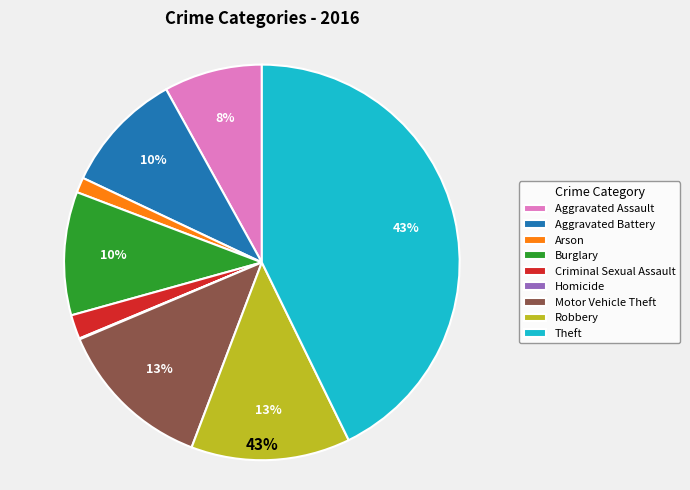

Which category has the biggest portion of the pie?

Theft